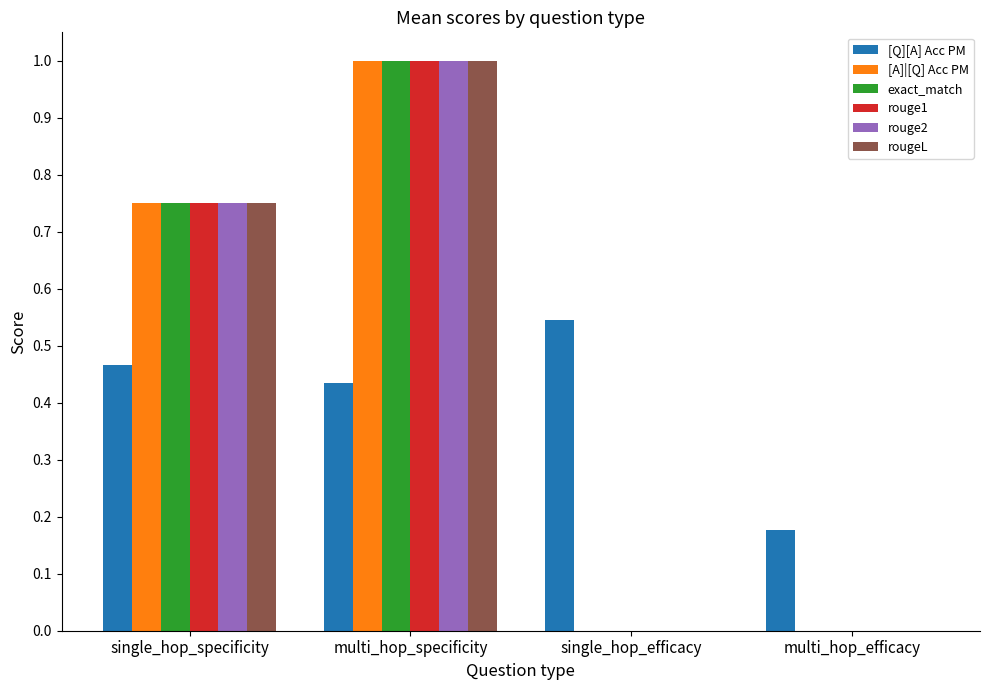

The rougeL series shows 0.4 at multi_hop_efficacy. True or false?

False